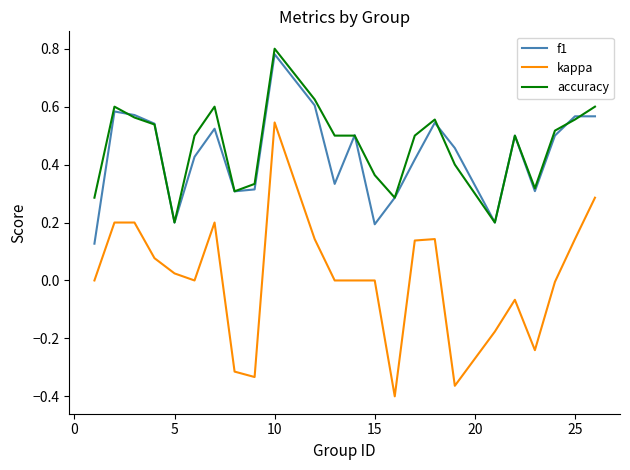

Which series has the widest spread of values?

kappa